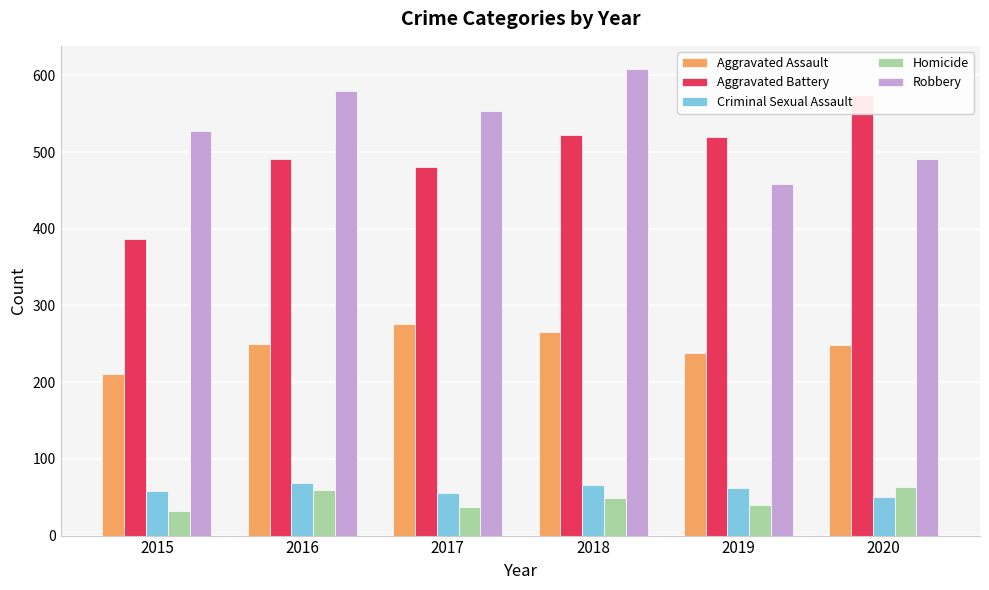

What is the highest value of the Aggravated Battery series?

574